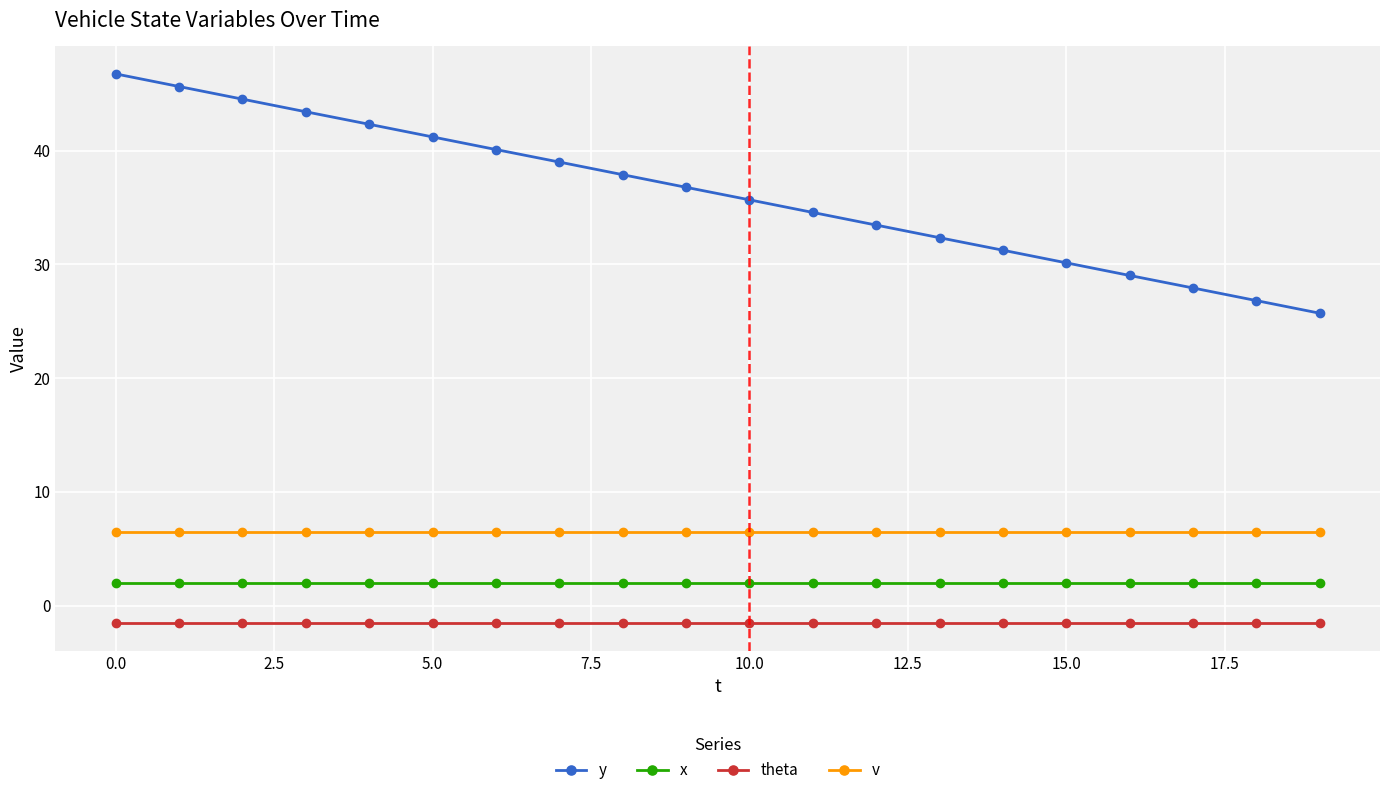

What is the value of the y point at the 3rd from the left?

44.5